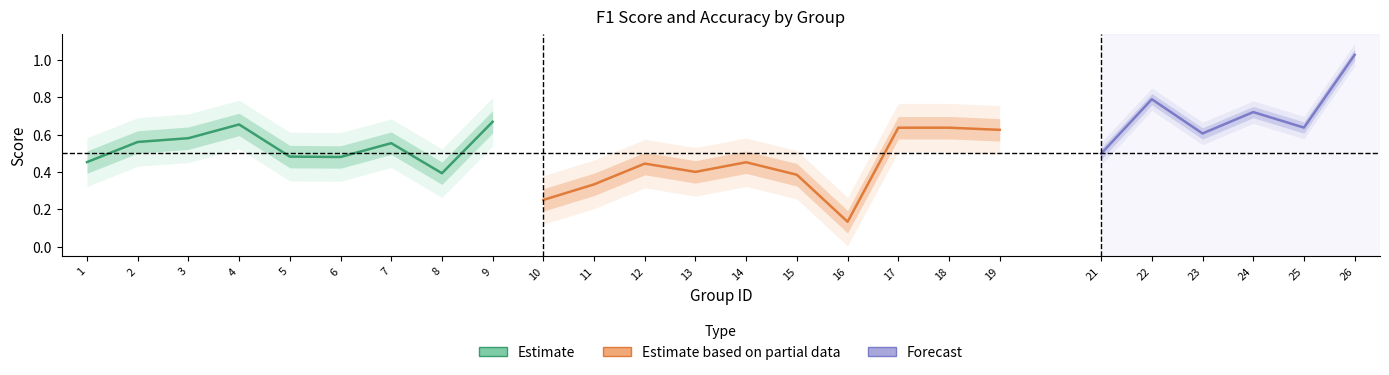

Is the value of kappa at 1 greater than the value of f1 at 17?

No